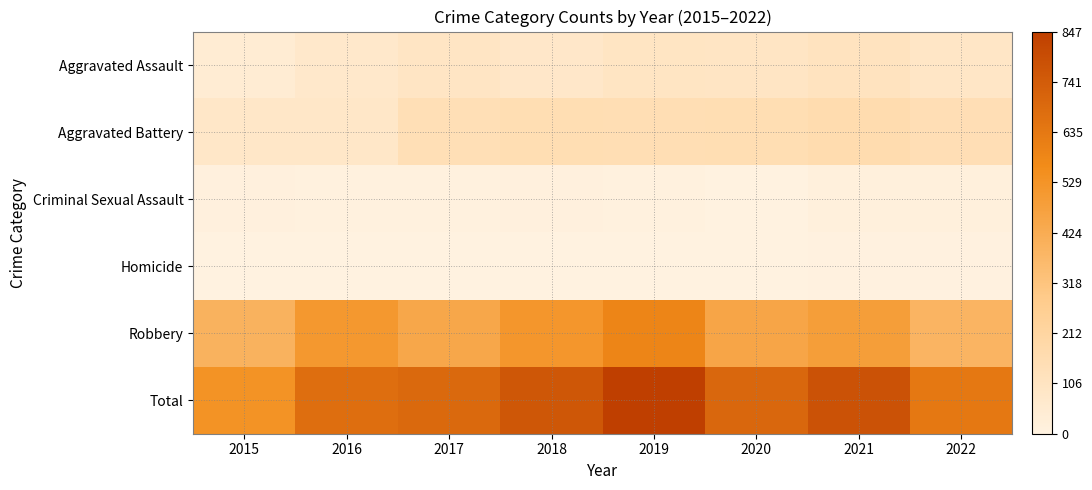

Which category has the lowest value across all series?

2015